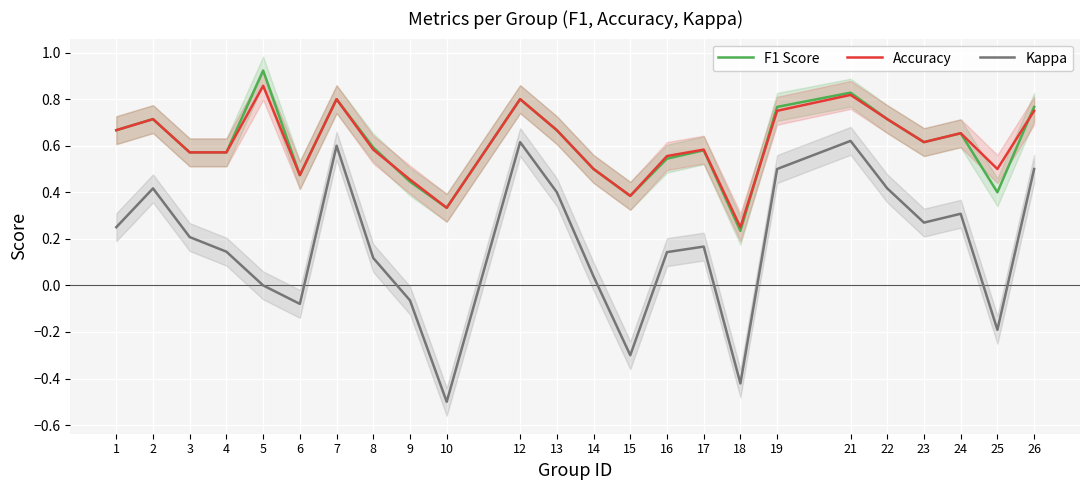

Where is the first local maximum for Accuracy?

2